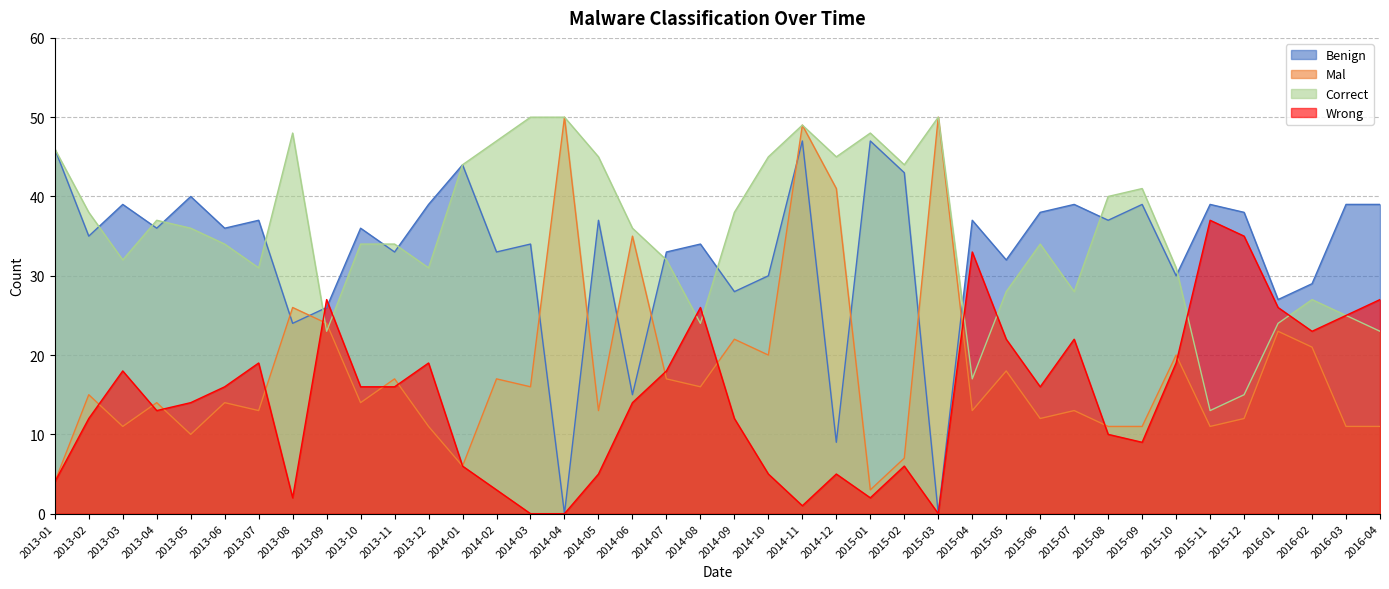

Where is Correct nearest to the value 31?

2013-07